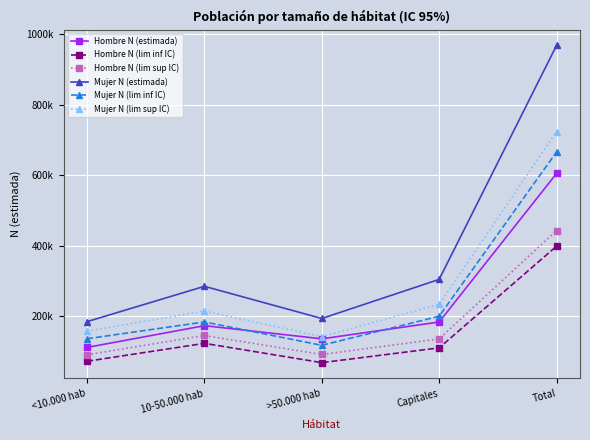

At which label is Hombre N (lim inf IC) closest to 233?

10-50.000 hab